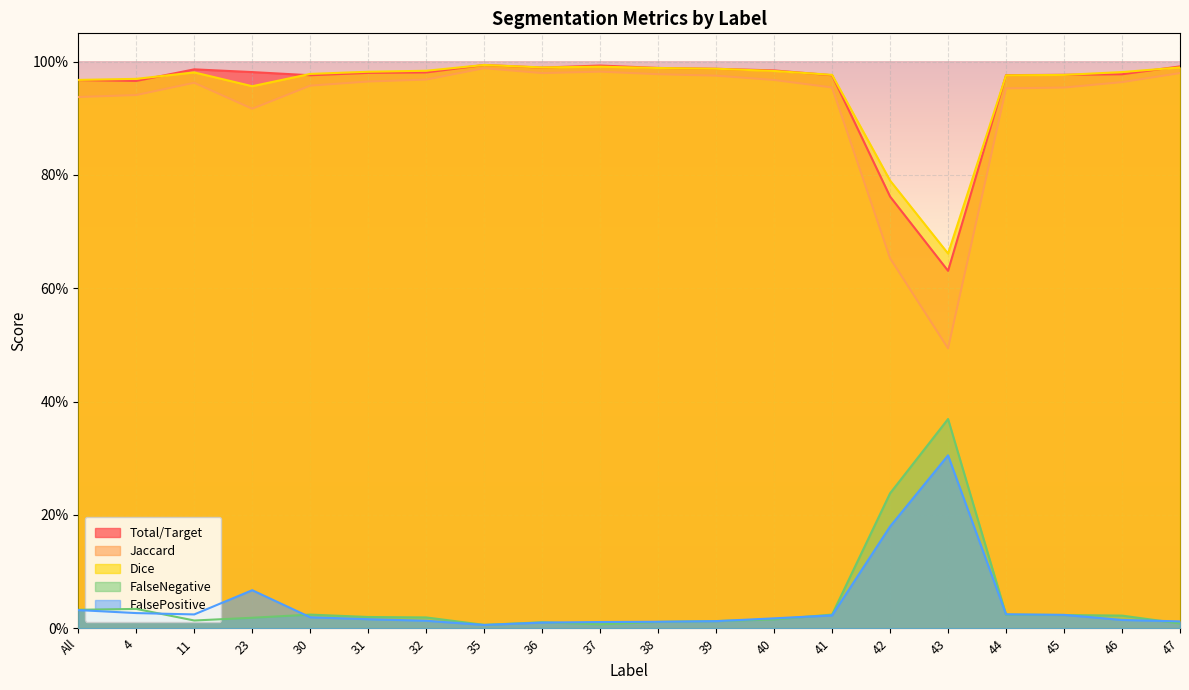

Rank the categories by Total/Target value from lowest to highest.

43, 42, 4, All, 41, 30, 44, 45, 46, 31, 32, 23, 40, 11, 39, 38, 36, 47, 37, 35